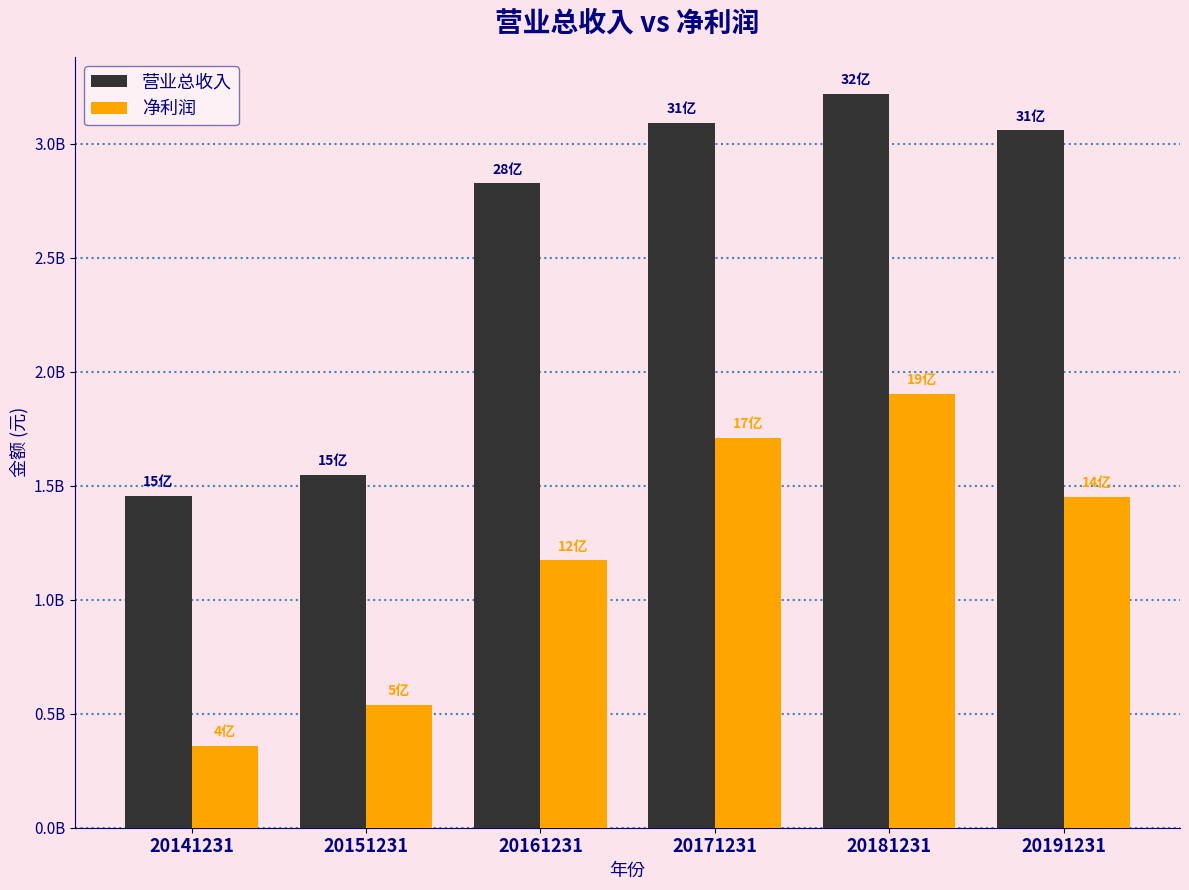

What is the sum of the 营业总收入 values at 20161231 and 20181231?

6043743892.3